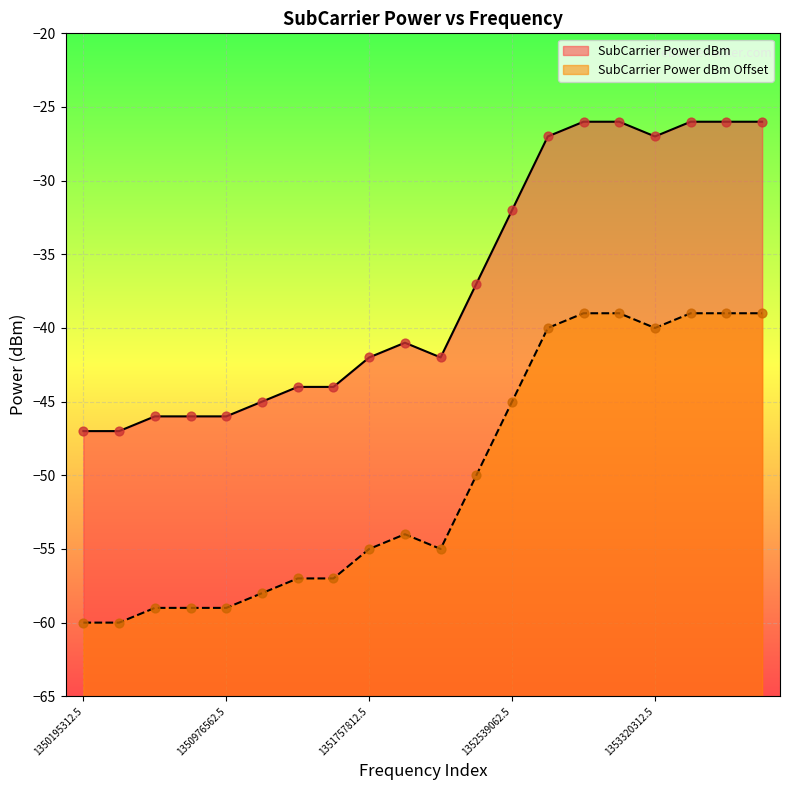

Which series contains the lowest Y value?

SubCarrier Power dBm Offset